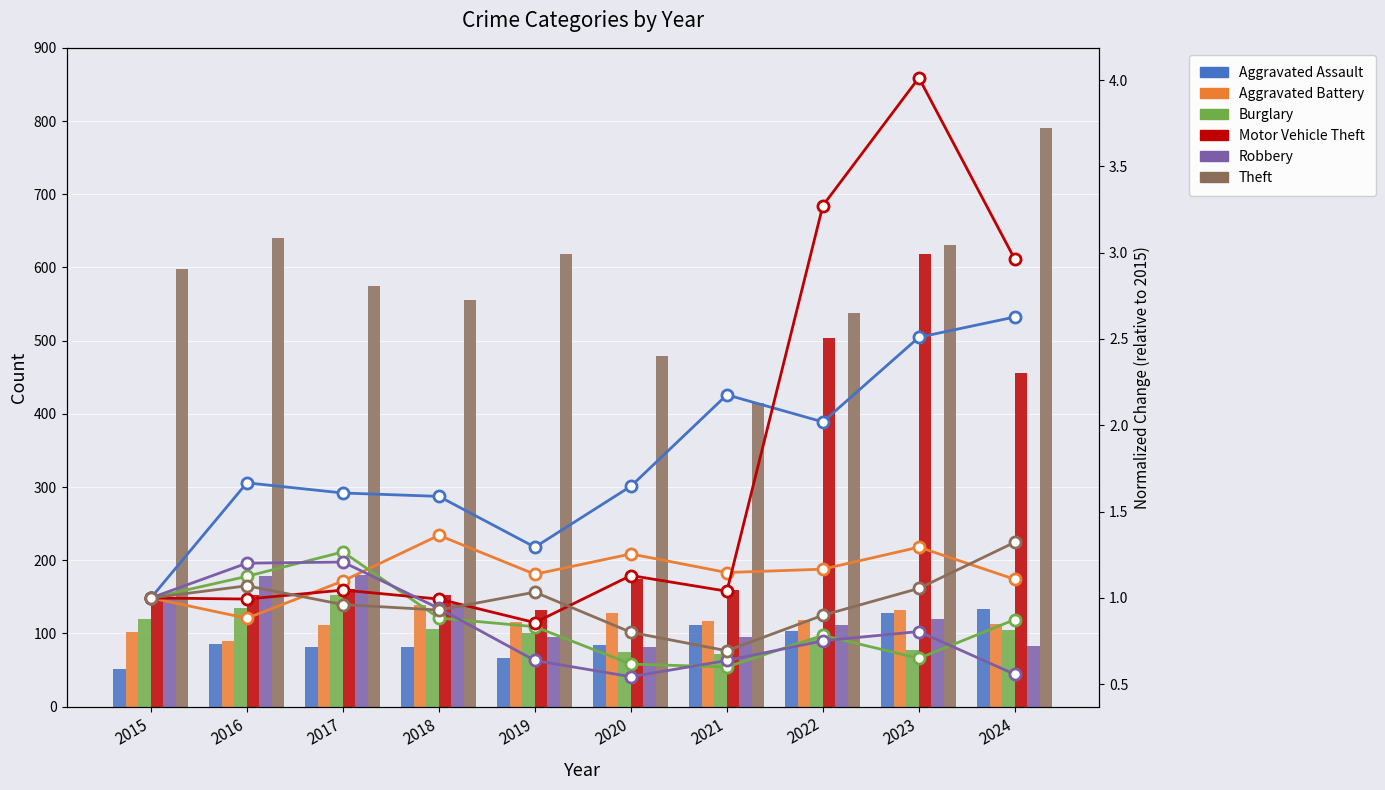

What is the sum of the Theft values at 2019 and 2016?

2.1